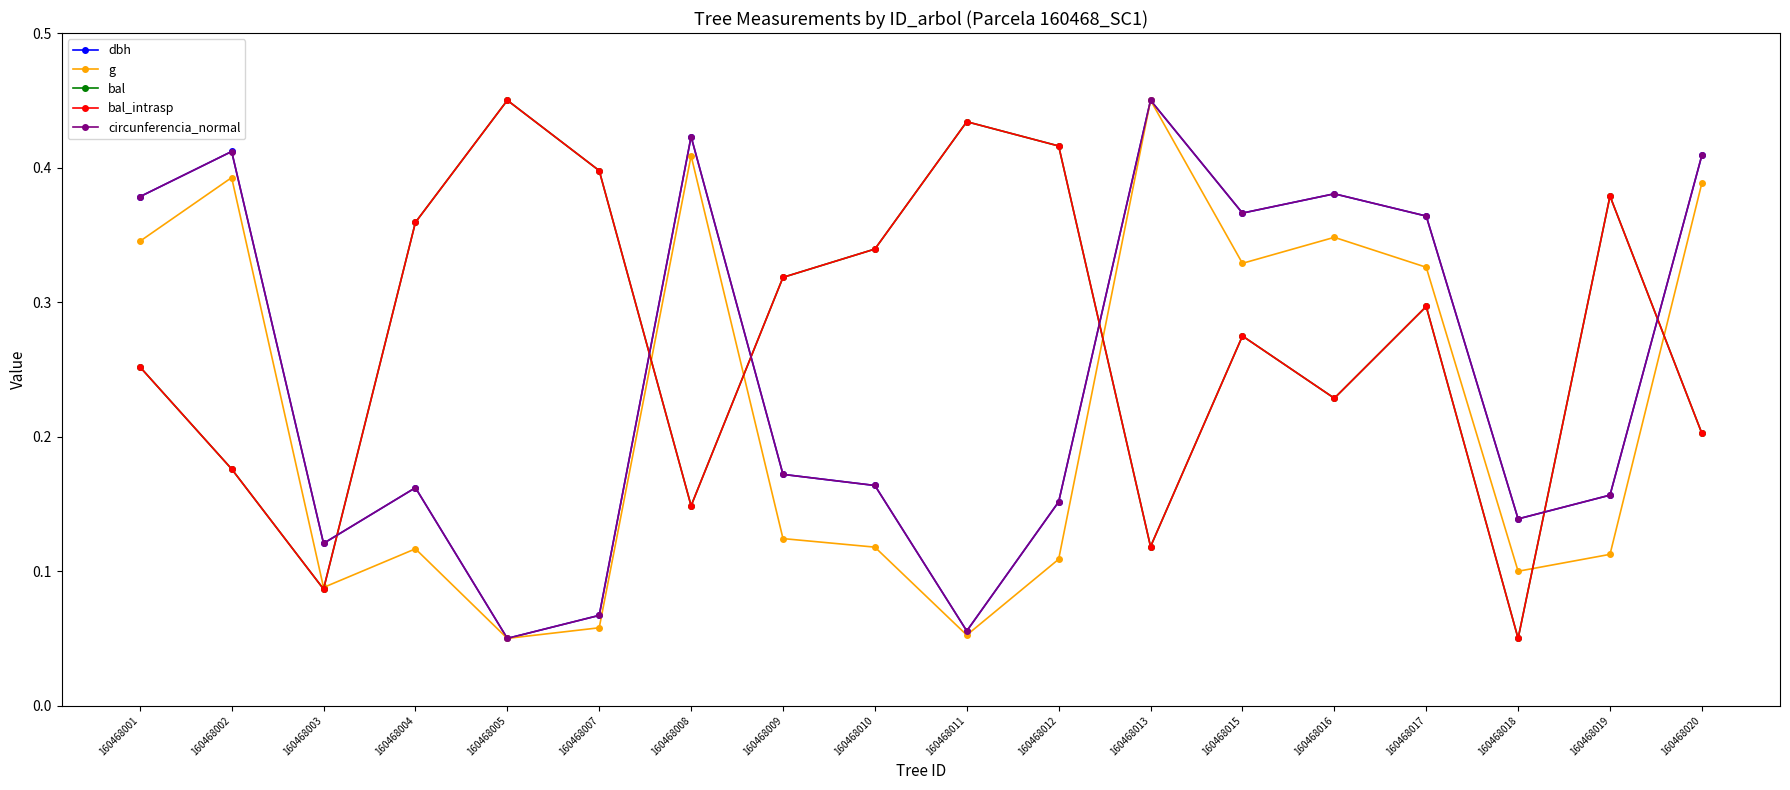

At which category does bal_intrasp reach its first local valley?

160468003